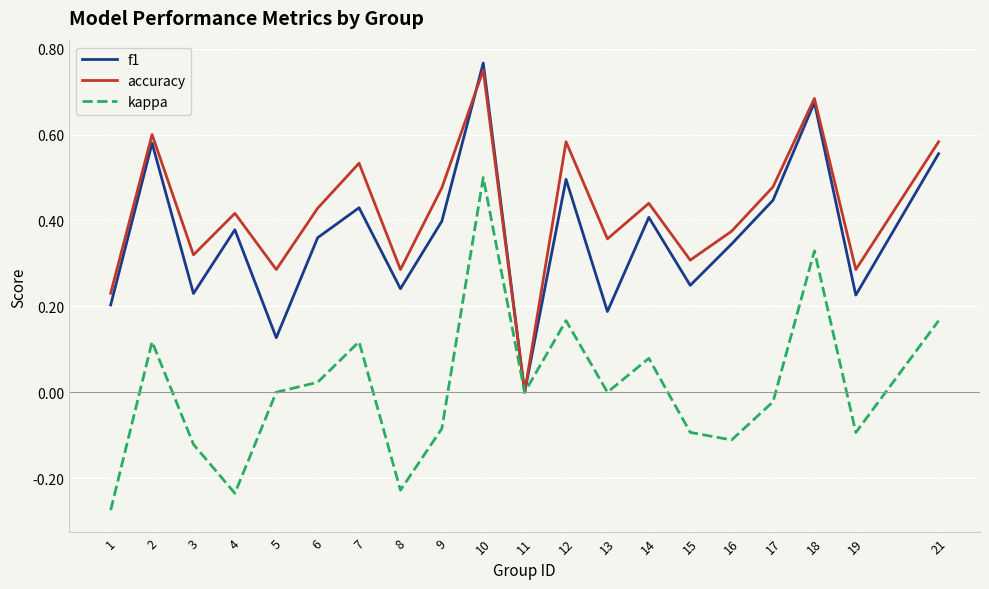

At which label does f1 reach its peak?

10